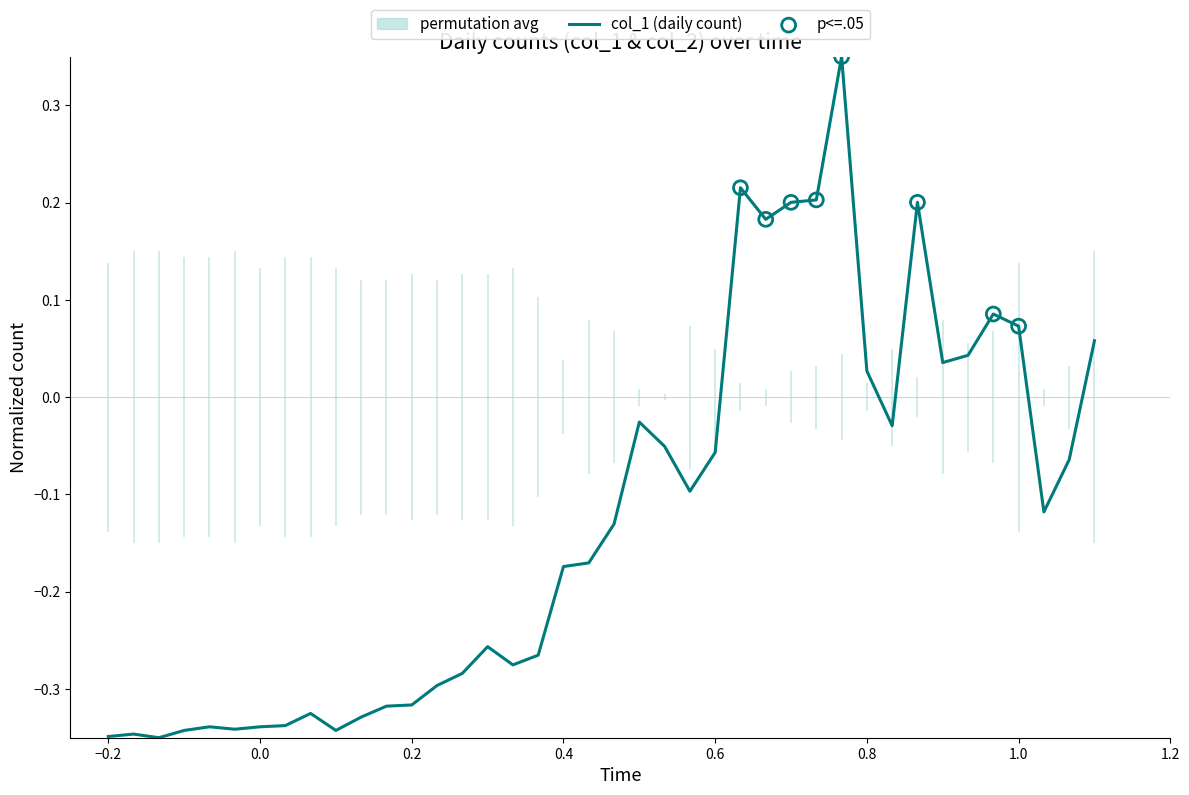

True or false: col_1 (daily count) has a value of 0.0 at 1.0.

False